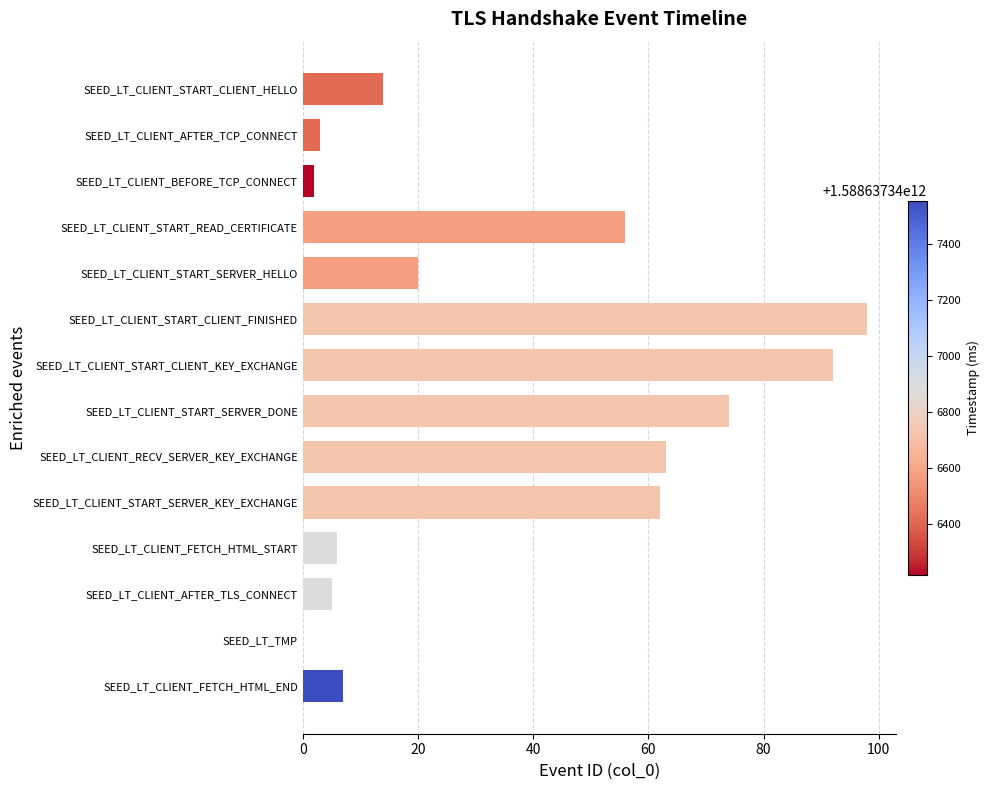

What is the change in value from SEED_LT_CLIENT_START_READ_CERTIFICATE to SEED_LT_CLIENT_AFTER_TCP_CONNECT?

-53